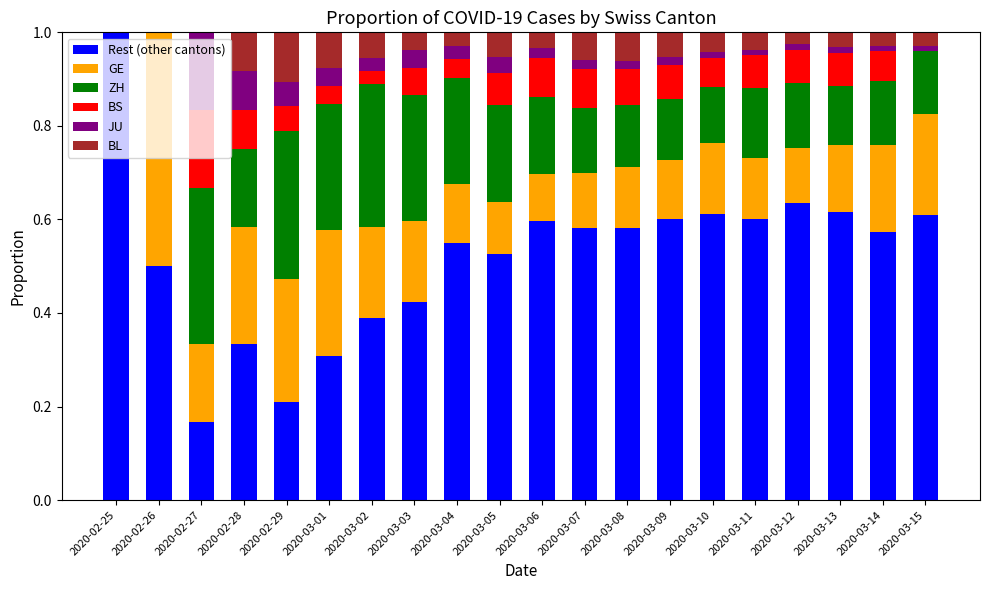

True or false: Rest (other cantons) has a value of 0.1 at 2020-03-01.

False